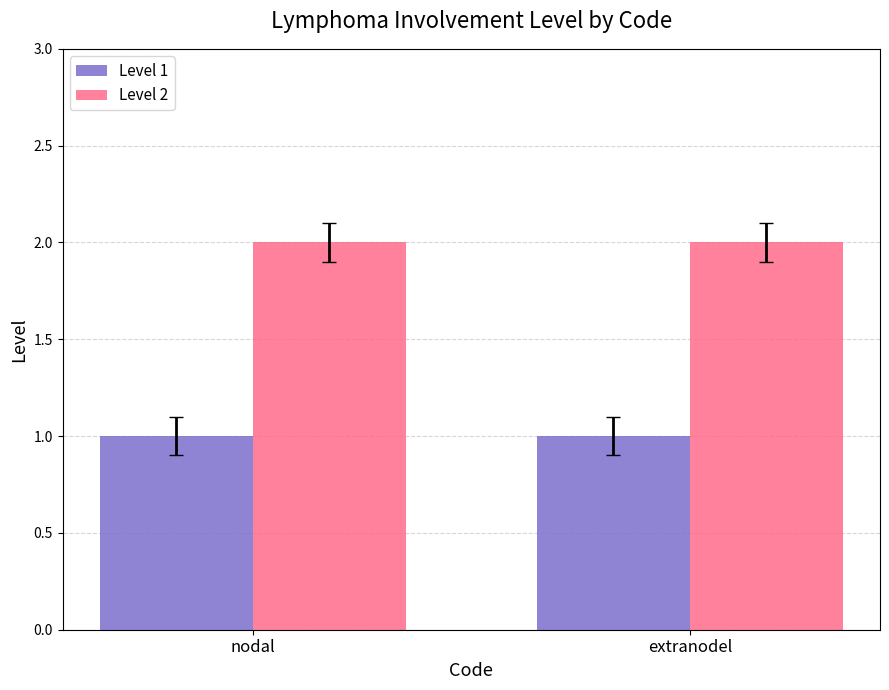

How many bars are there in each group?

2